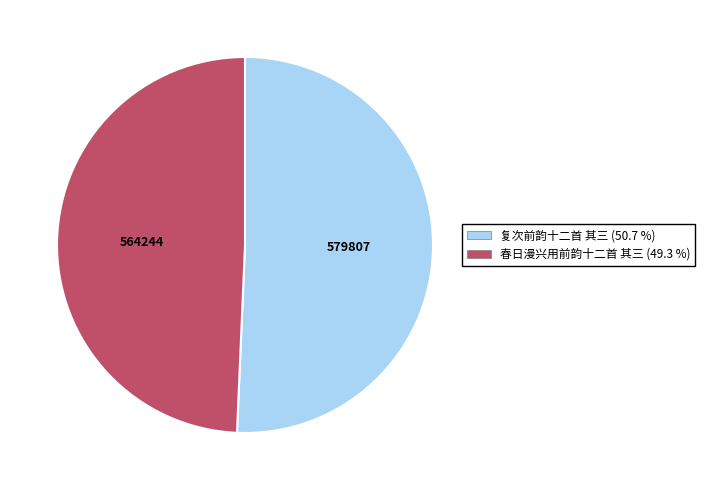

Which category has the smallest portion of the pie?

春日漫兴用前韵十二首 其三